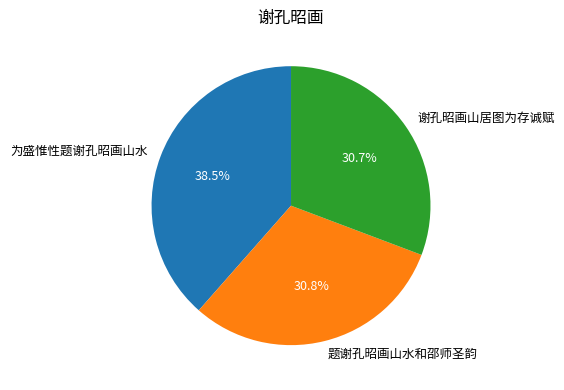

To the nearest percent, what is the combined percentage of 为盛惟性题谢孔昭画山水 and 题谢孔昭画山水和邵师圣韵?

69%